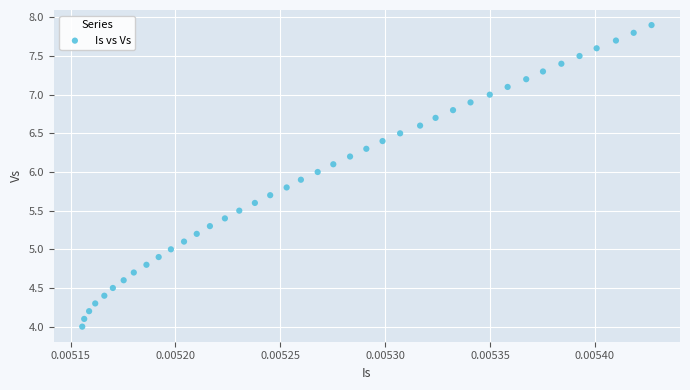

What is the range of Y values (max minus min)?

3.9